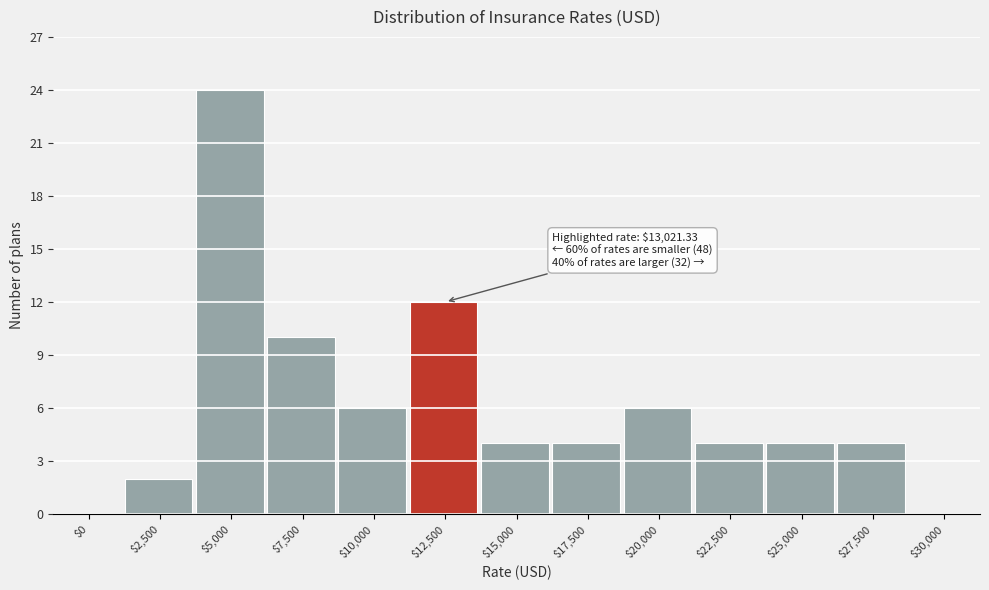

The value at $15,000 is 4. True or false?

True